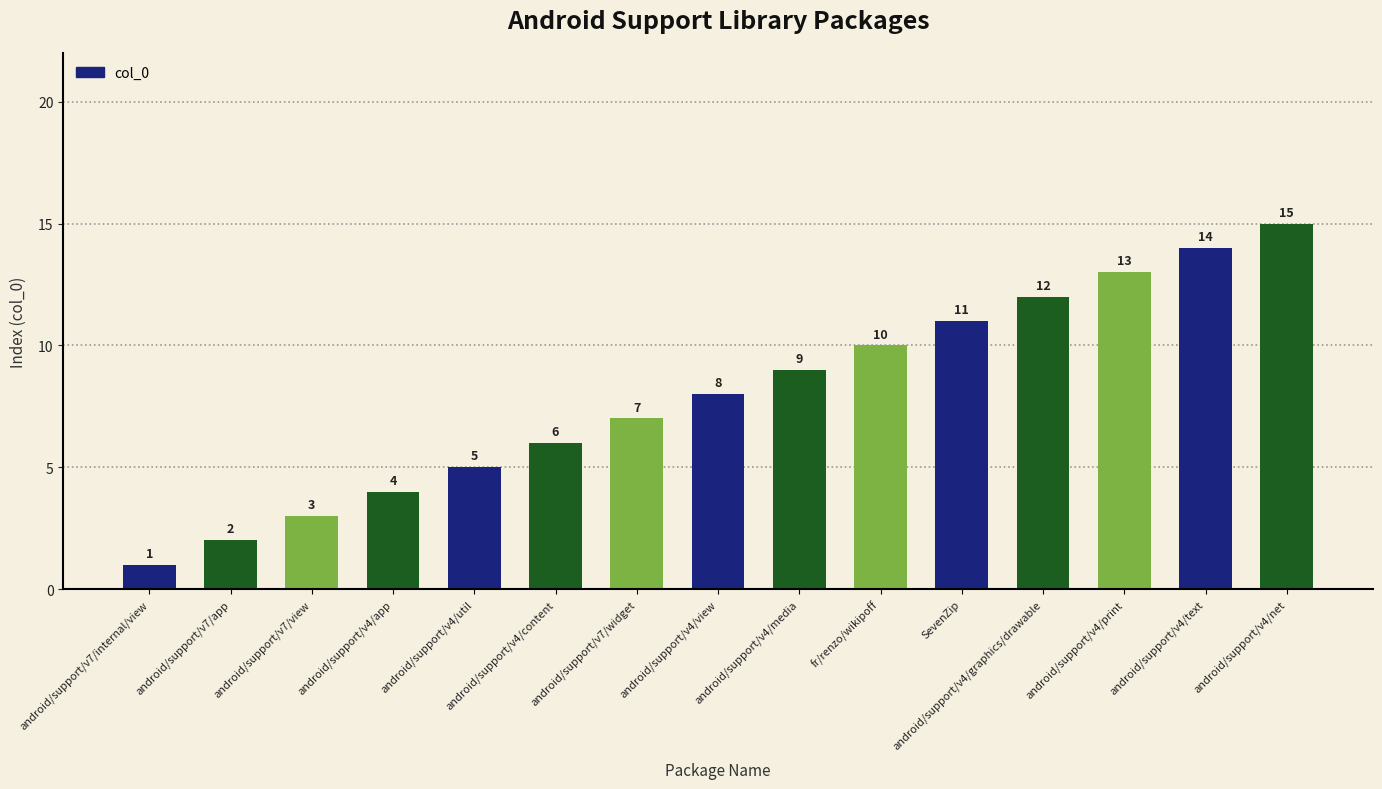

What is the sum of all values?

120